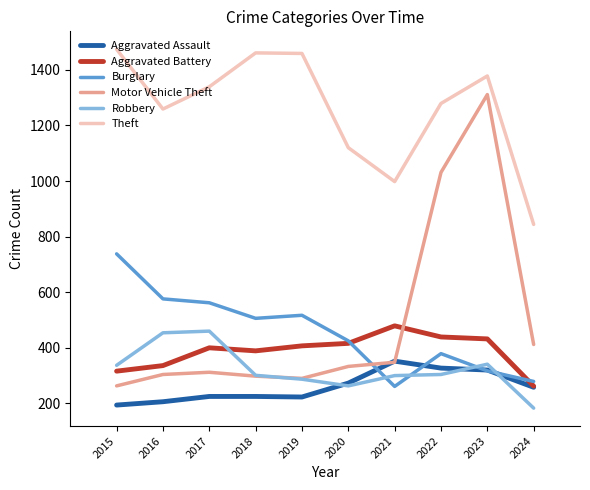

In Aggravated Battery, how many points are lower than both neighbors (excluding endpoints)?

1